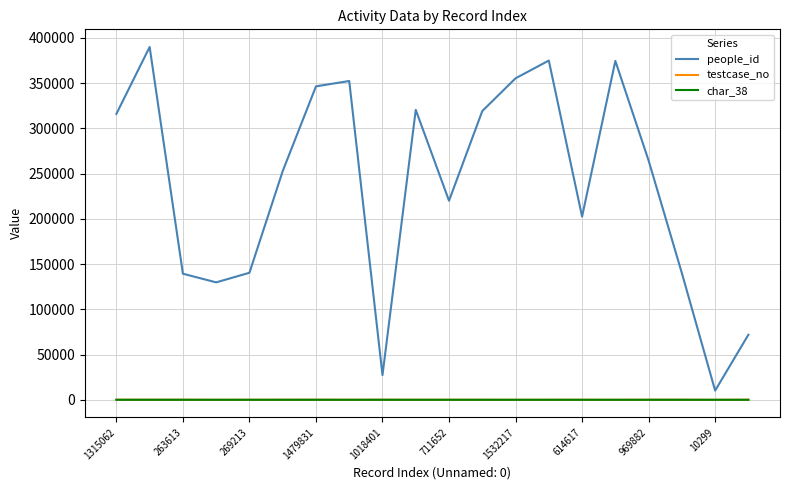

In char_38, how many points are higher than both neighbors (excluding endpoints)?

3